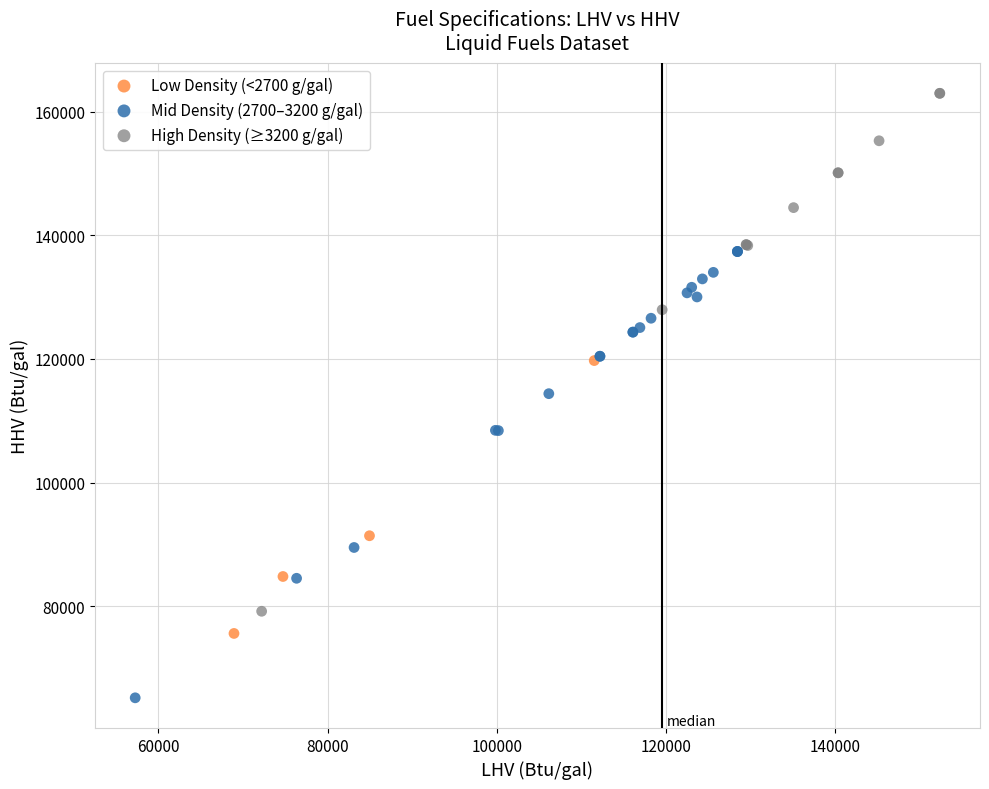

Which series contains the lowest Y value?

Mid Density (2700–3200 g/gal)